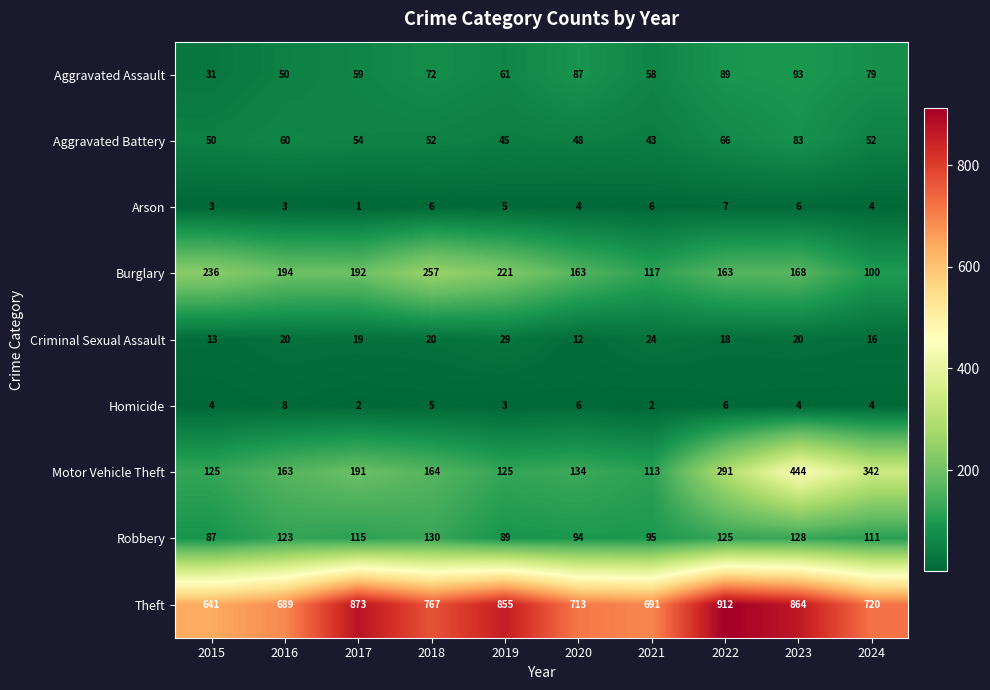

Between 2019 and 2024, which series saw the biggest shift?

Motor Vehicle Theft